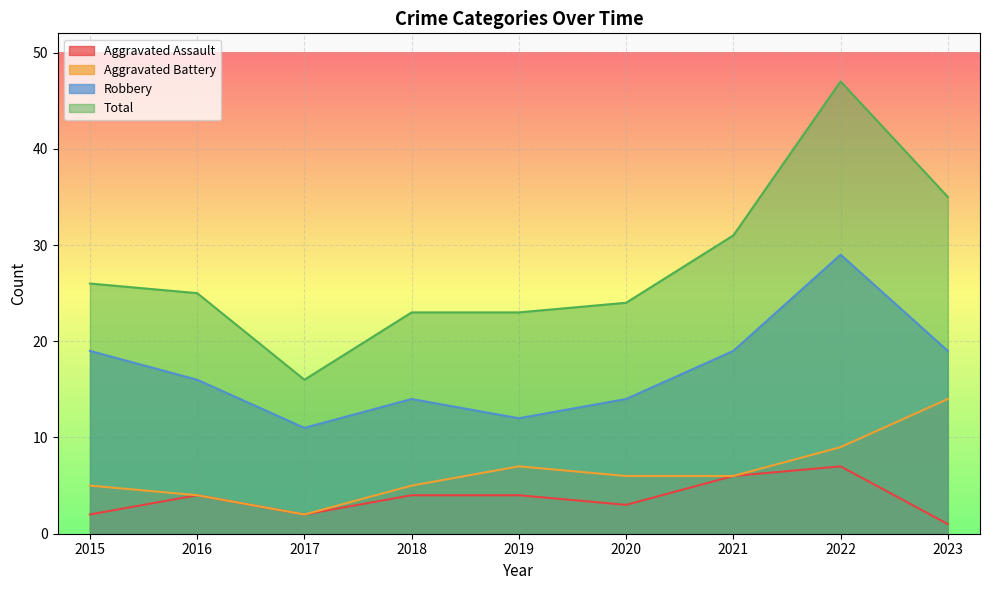

What is the maximum value shown in the chart?

47